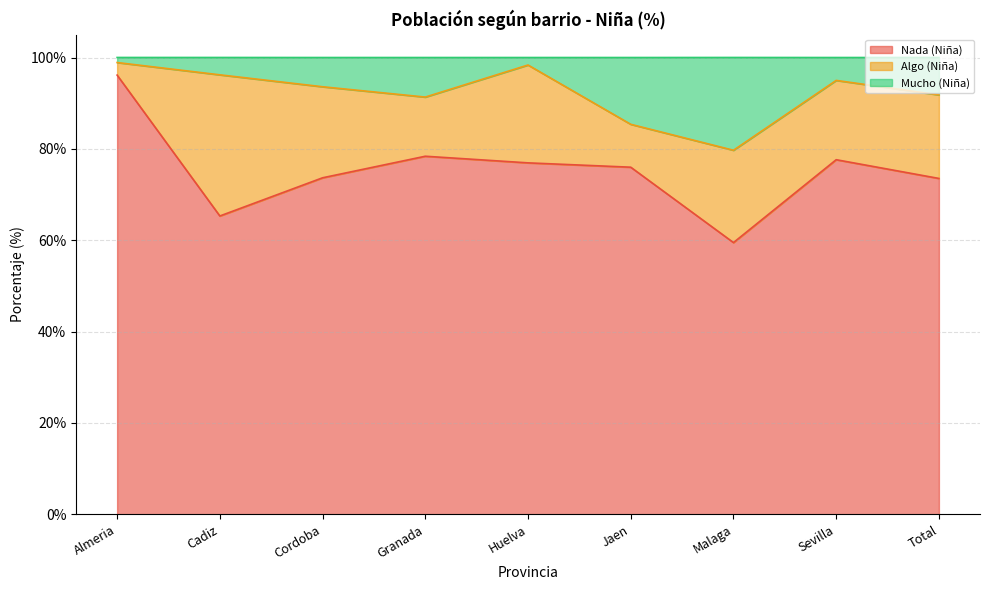

True or false: Mucho (Niña) and Nada (Niña) intersect in this chart.

False